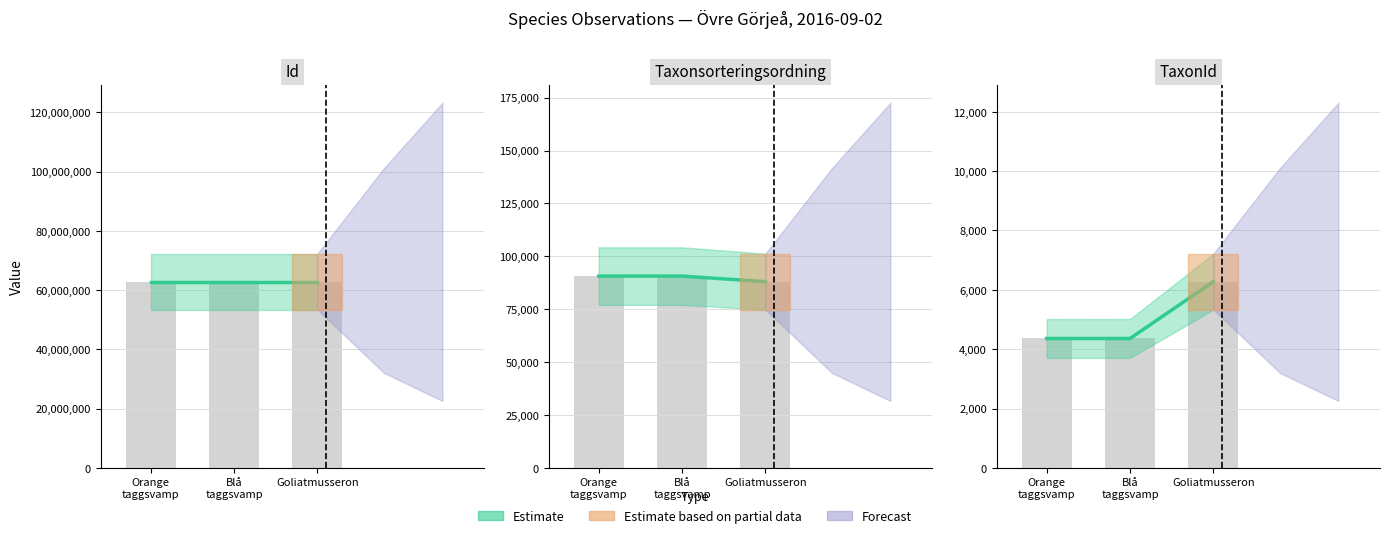

At Blå taggsvamp, list the series in order from smallest to largest.

TaxonId, Taxonsorteringsordning, Id